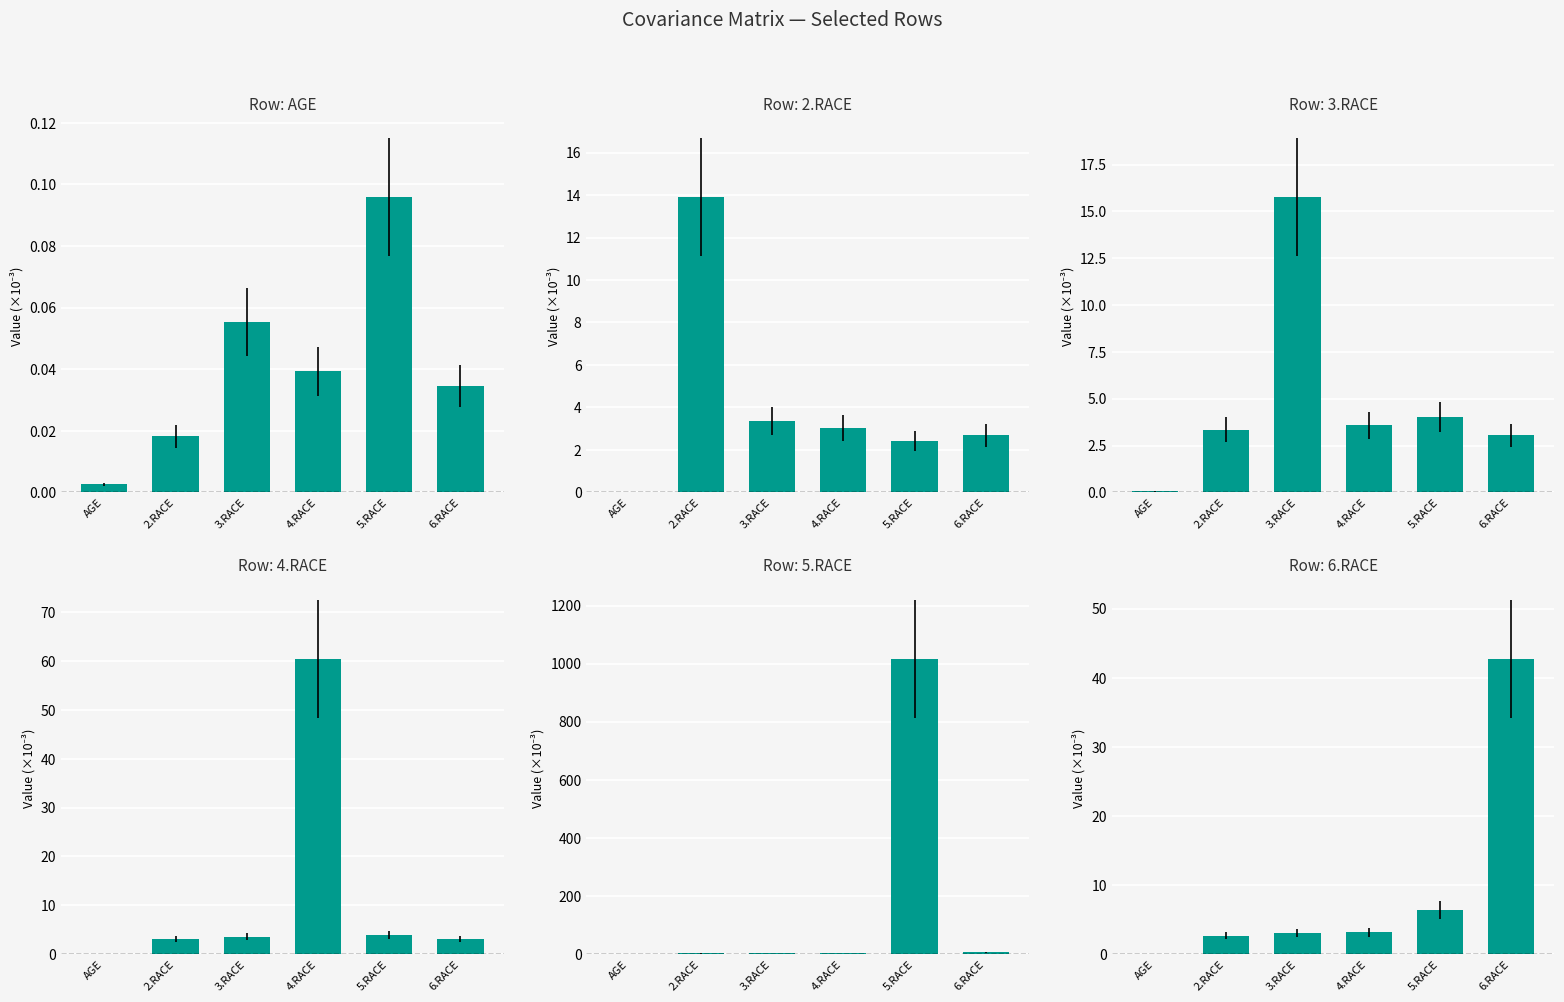

Reading right to left, extract all data points from this chart.

AGE: 0.0	0.1	0.0	0.1	0.0	0.0
2.RACE: 2.7	2.4	3.0	3.4	13.9	0.0
3.RACE: 3.0	4.0	3.6	15.8	3.4	0.1
4.RACE: 3.2	3.9	60.5	3.6	3.0	0.0
5.RACE: 6.4	1016.3	3.9	4.0	2.4	0.1
6.RACE: 42.7	6.4	3.2	3.0	2.7	0.0